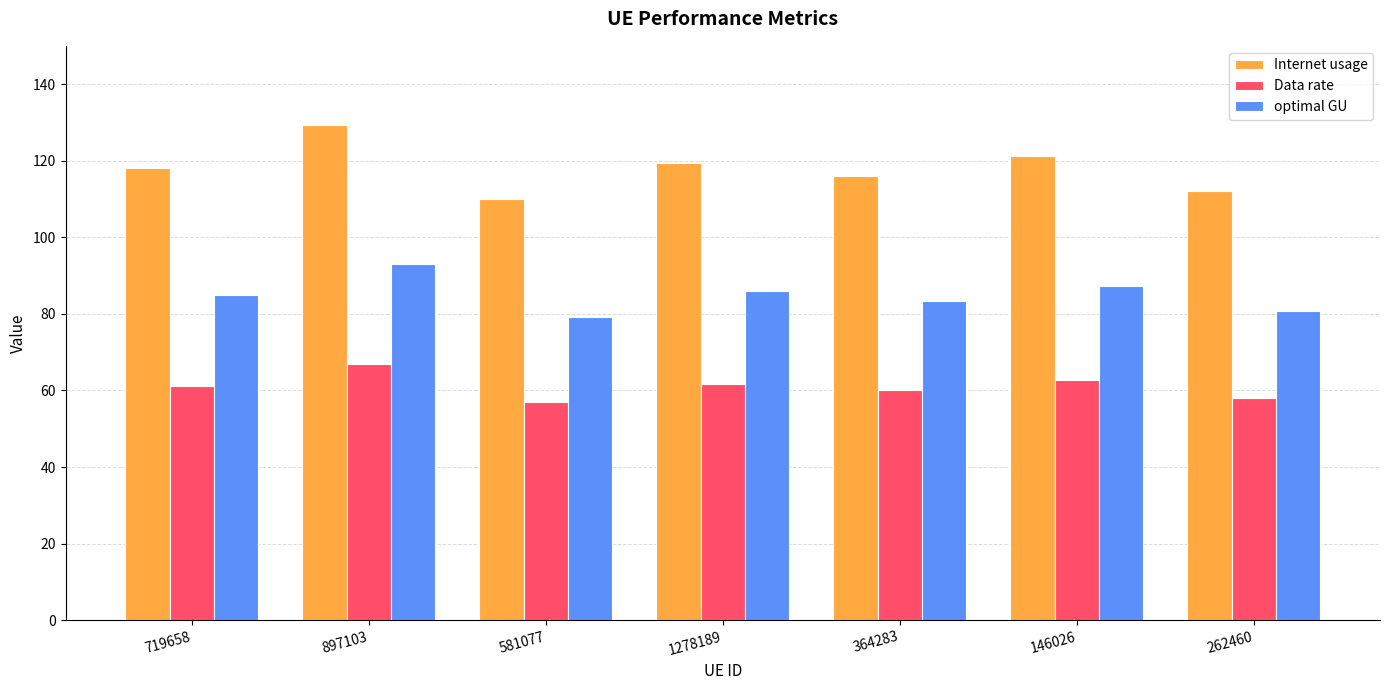

What is the average value of the Data rate series?

61.1